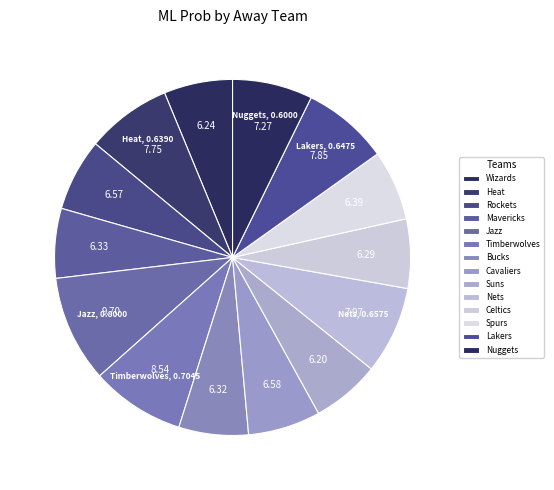

What percentage is the Timberwolves slice, to the nearest percent?

9%